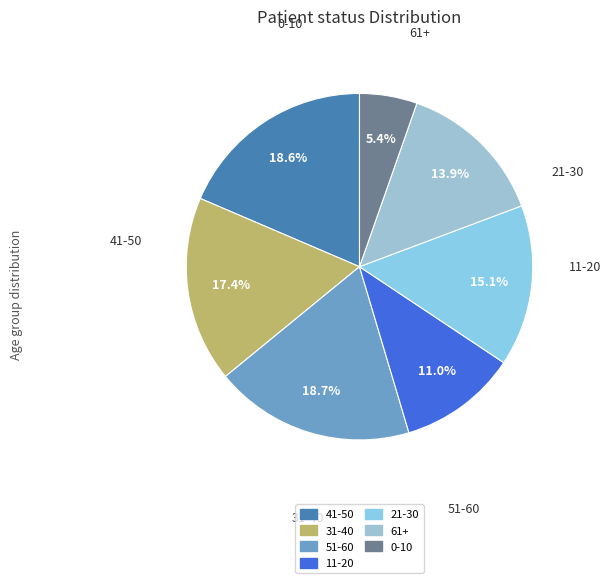

Does any single category account for the majority?

No